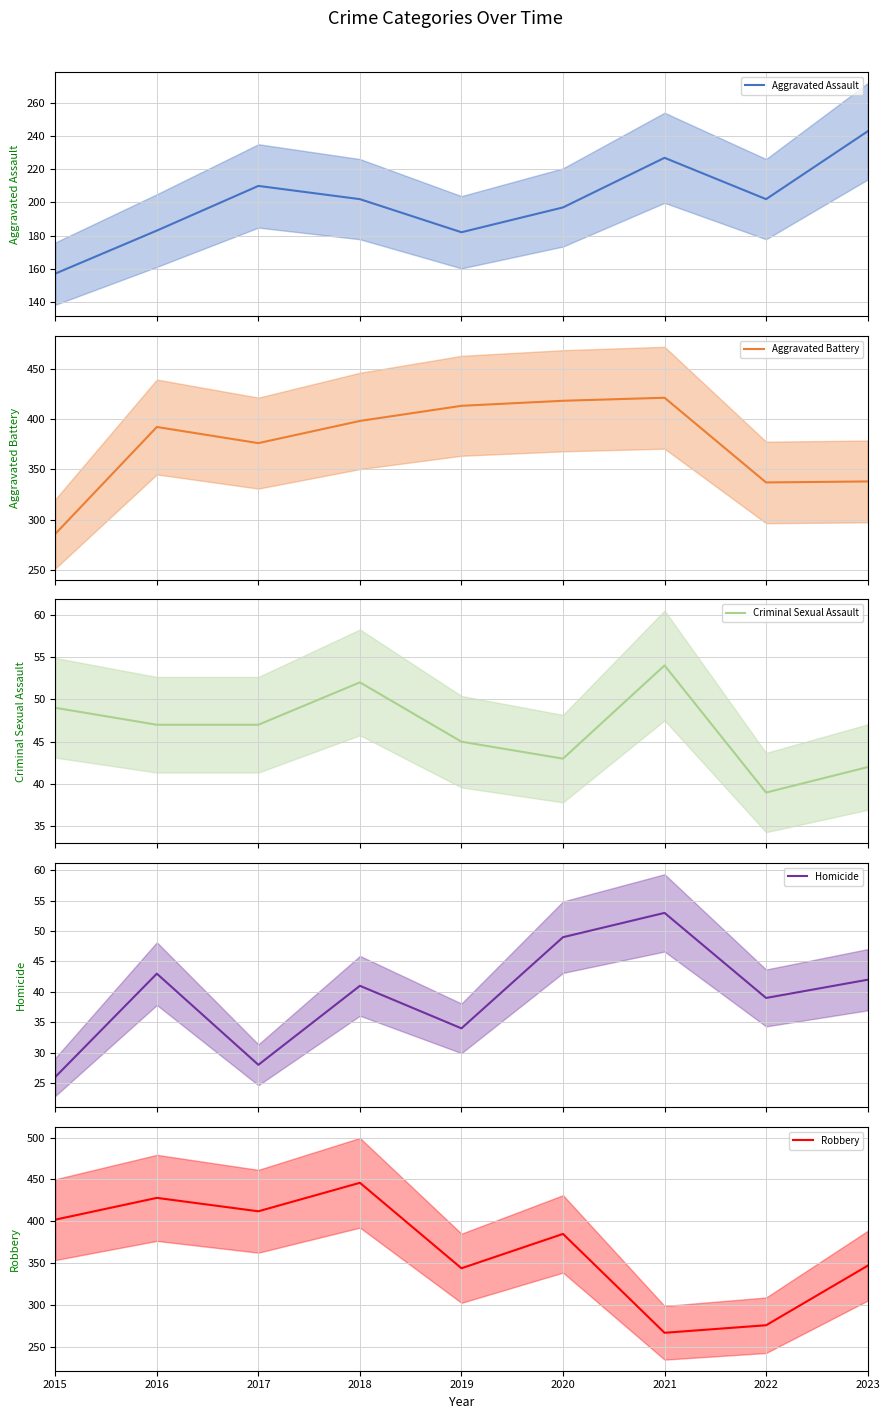

Read the Robbery value at 2023, to the nearest 50.

350